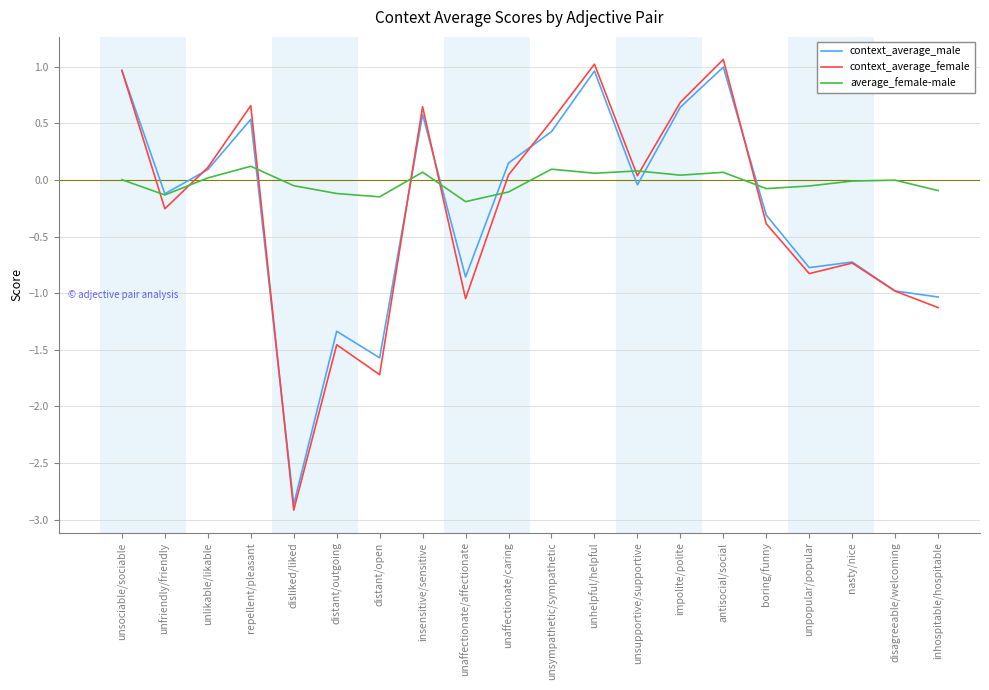

Does the chart have visible grid lines?

Yes